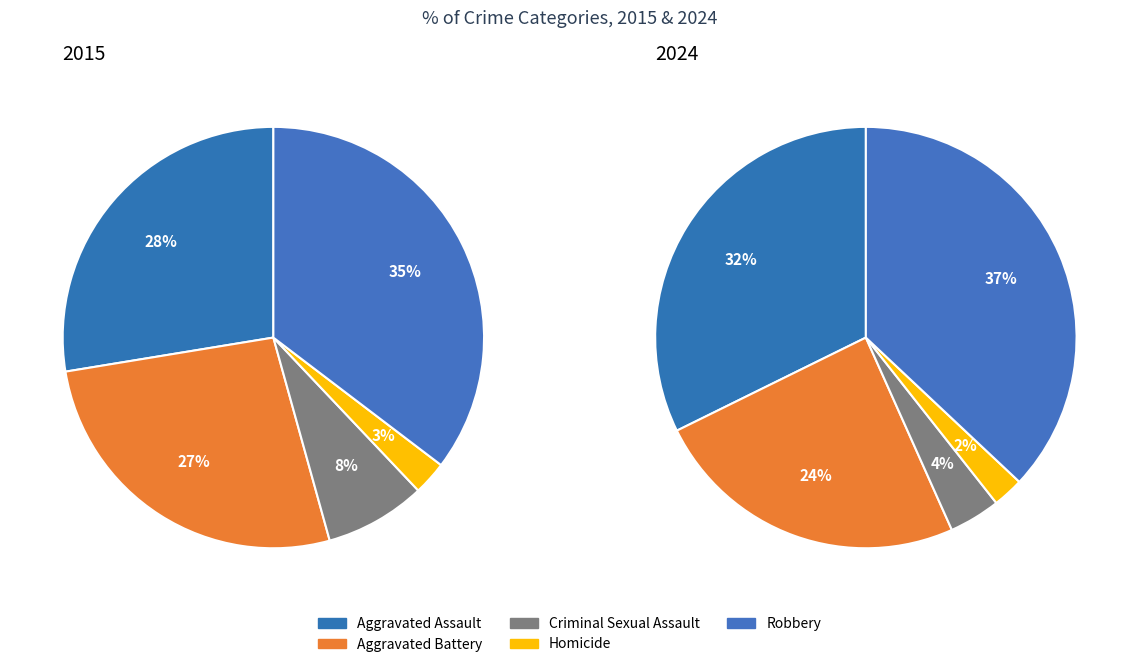

Rank the categories by 2015 value from lowest to highest.

Homicide, Criminal Sexual Assault, Aggravated Battery, Aggravated Assault, Robbery